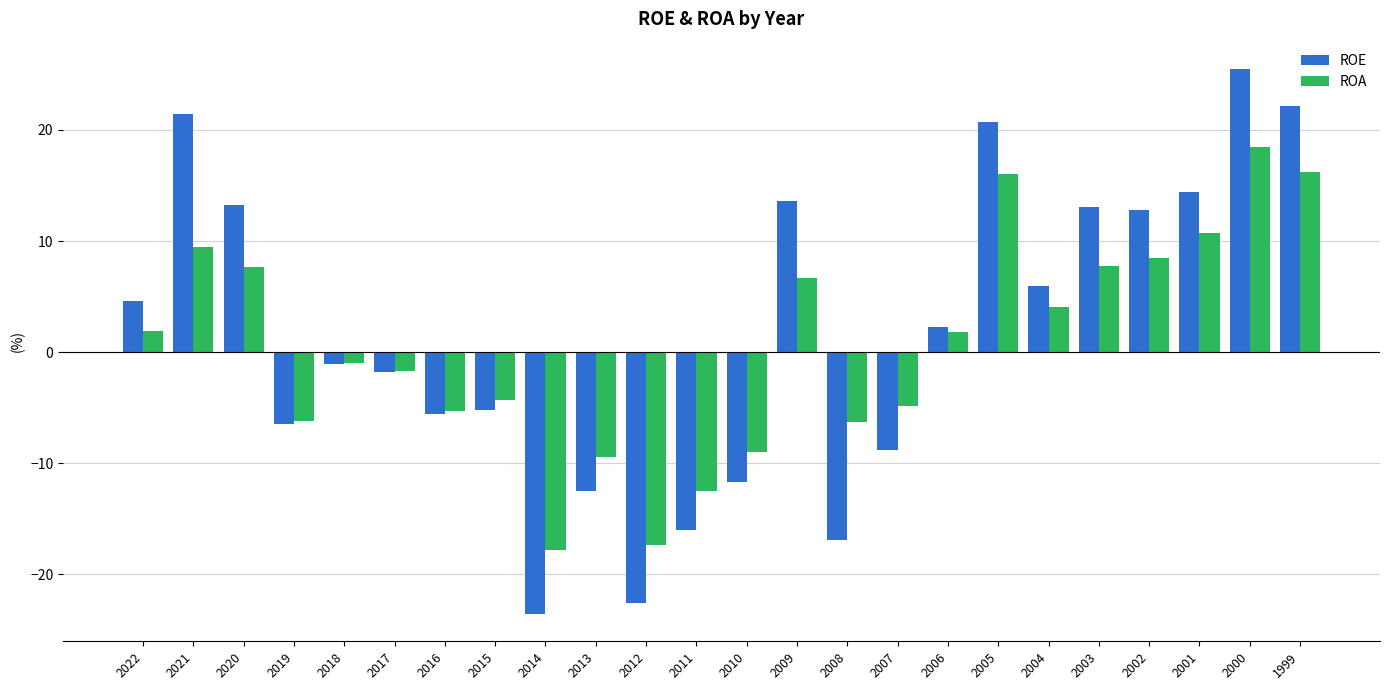

What is the approximate value of ROE at 2002?

12.8